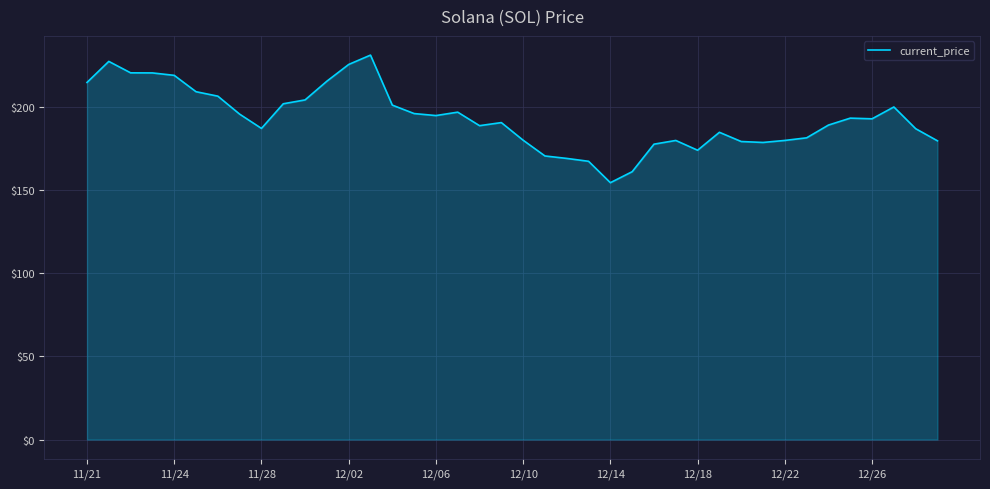

What is the difference between the maximum and minimum values?

76.7